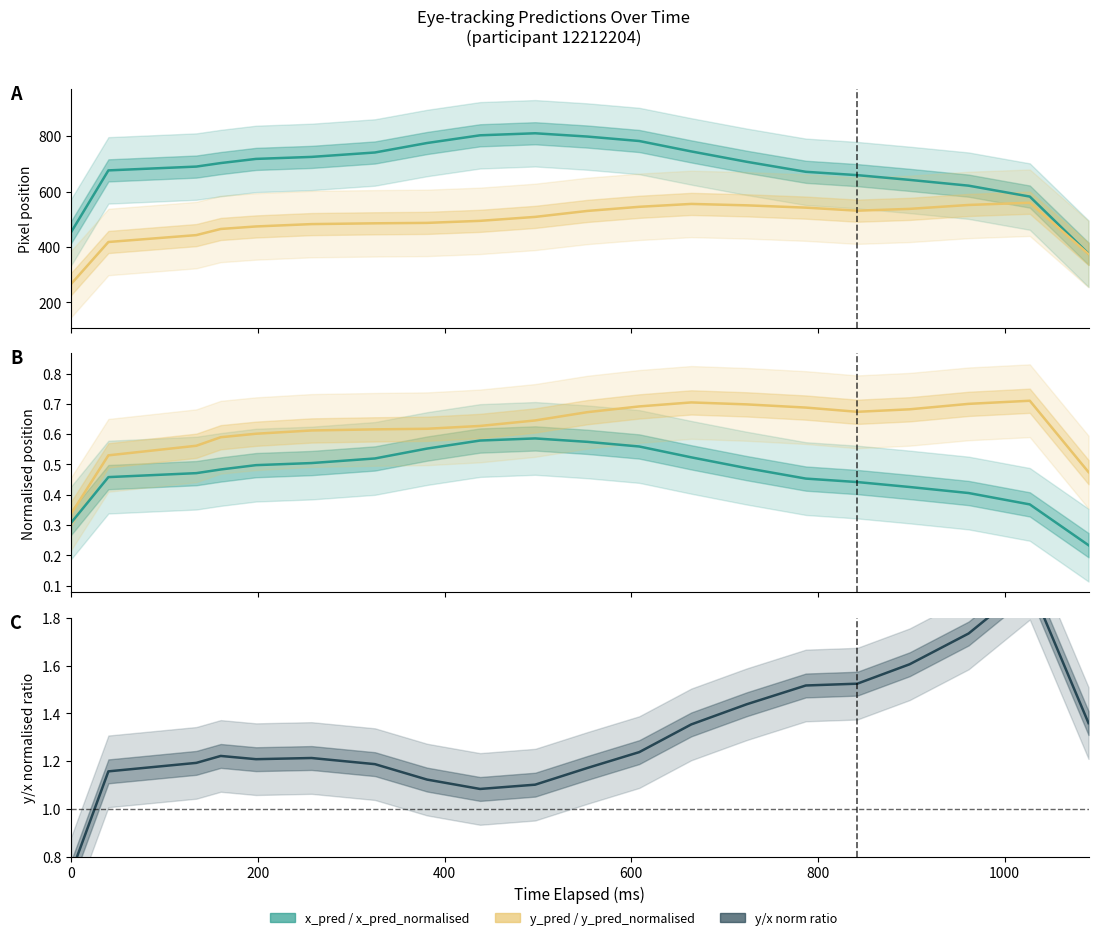

What is the average value of the x_pred_normalised series?

0.5